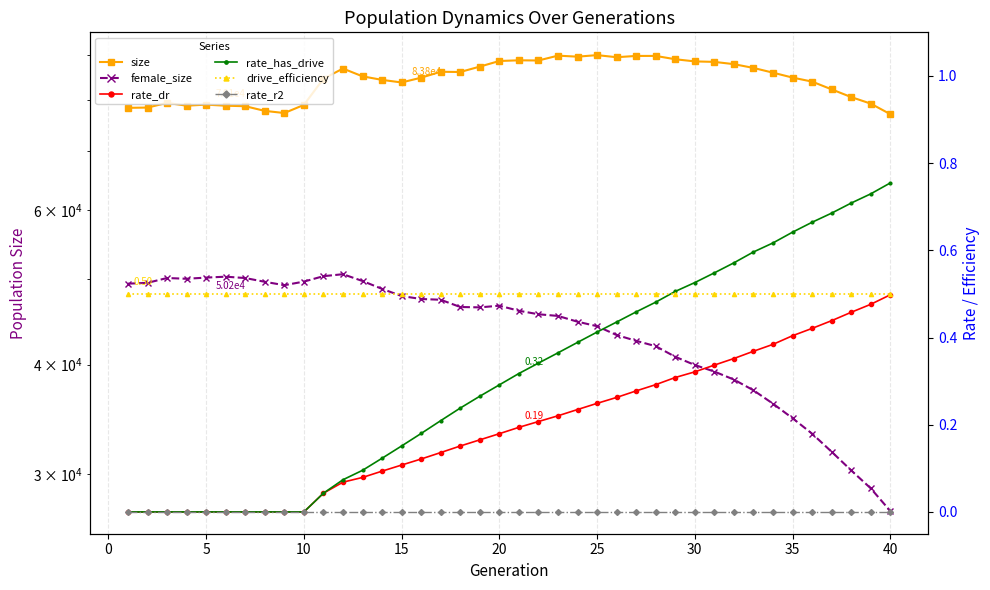

True or false: rate_dr and rate_r2 cross at least once.

False